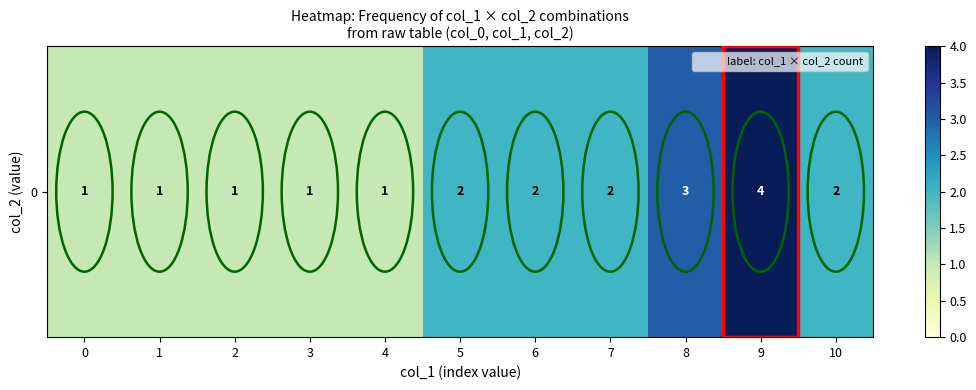

What is the maximum value shown in the chart?

4